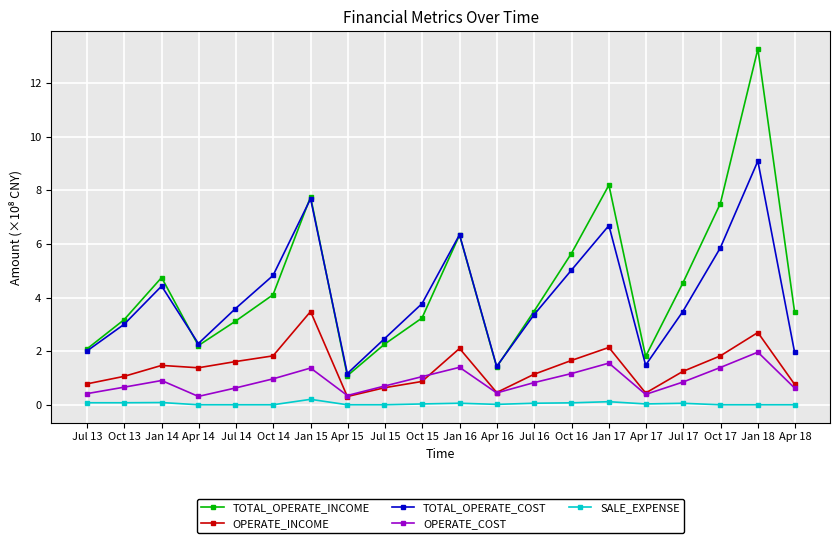

Which series has the largest range (max minus min)?

TOTAL_OPERATE_INCOME